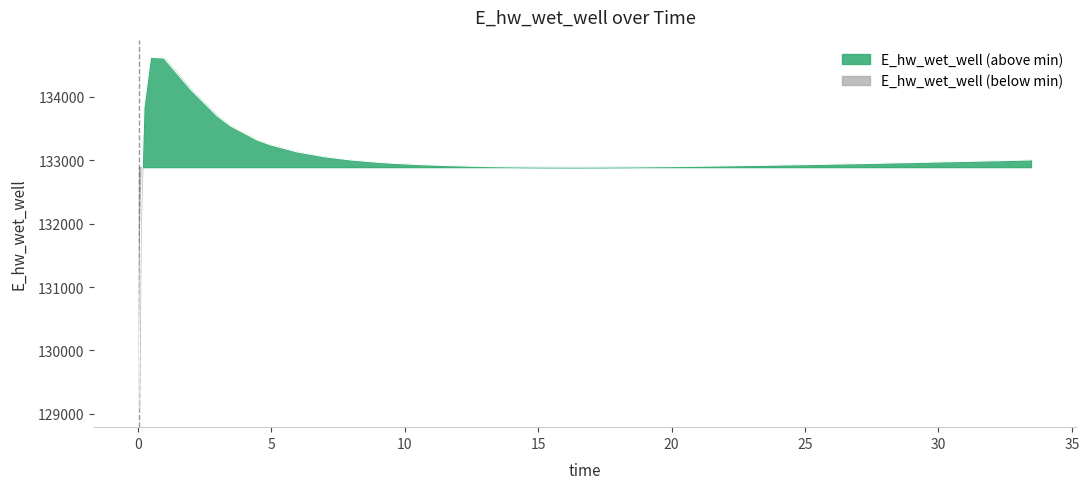

Reading right to left, transcribe all the data shown in this chart.

33.46875=133004.7	32.46875=132995.0	31.46875=132985.5	30.46875=132976.2	29.46875=132967.2	28.46875=132958.4	27.46875=132949.9	26.46875=132941.8	25.46875=132934.0	24.46875=132926.6	23.46875=132919.7	22.46875=132913.4	21.46875=132907.6	20.46875=132902.6	19.46875=132898.4	18.96875=132896.7	18.46875=132895.1	17.46875=132892.6	16.46875=132891.5	15.46875=132891.9	14.46875=132894.1	13.46875=132898.6	12.46875=132906.0	11.46875=132916.9	10.46875=132932.4	9.46875=132954.0	8.96875=132967.7	7.96875=133004.1	6.96875=133055.8	5.96875=133130.6	4.96875=133241.0	4.46875=133316.6	3.46875=133539.3	2.96875=133696.6	1.96875=134116.9	0.96875=134610.7	0.46875=134623.4	0.21875=133821.8	0.09375=131966.7	0.03125=129068.6